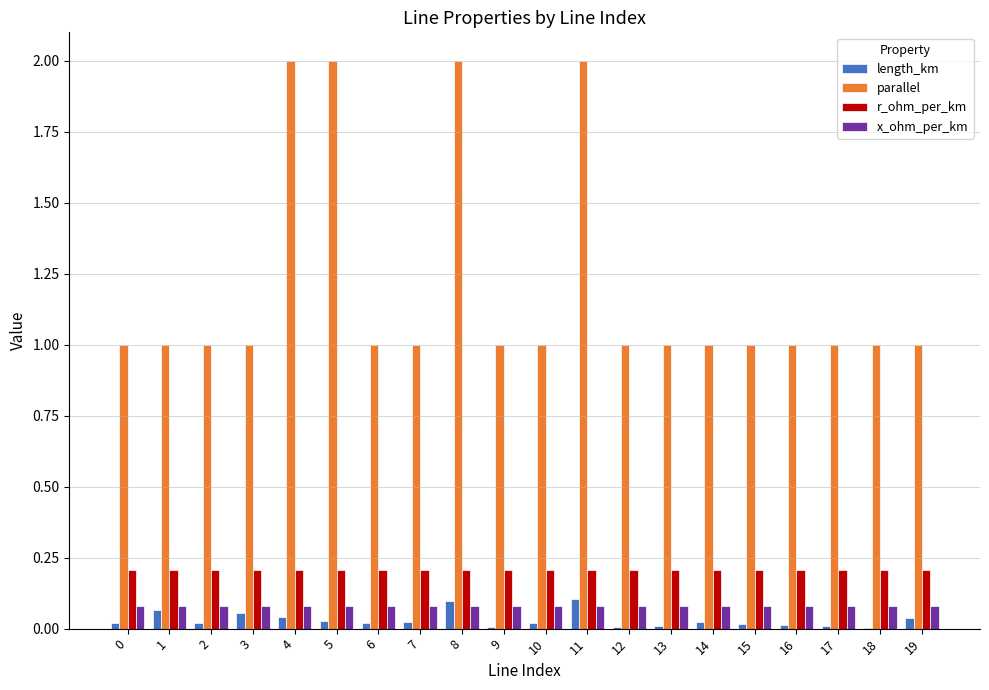

Is the value of r_ohm_per_km at 10 greater than the value of length_km at 2?

Yes